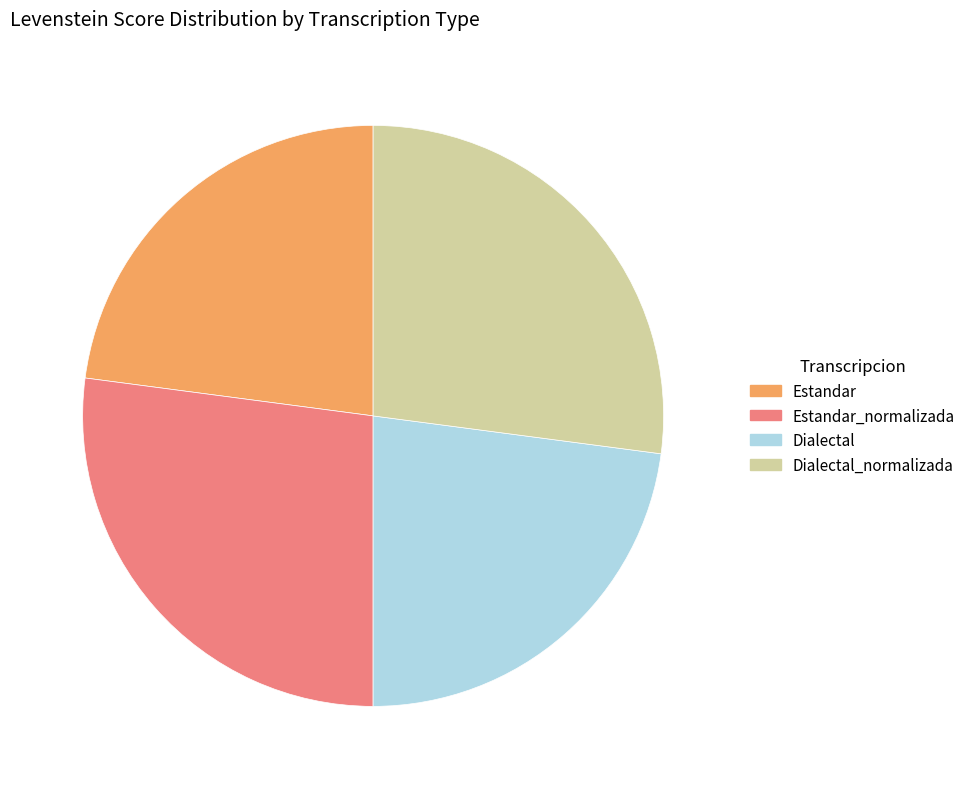

How many segments does this pie chart have?

4